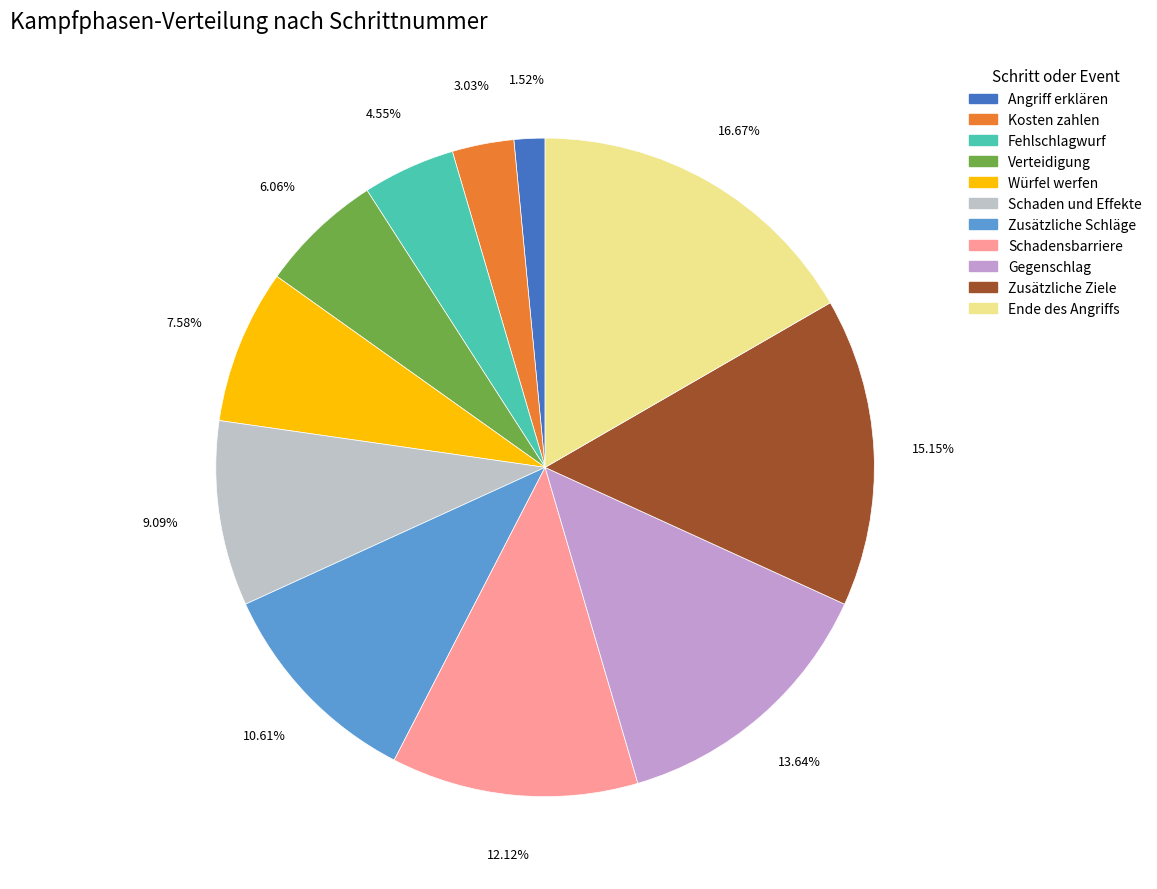

To the nearest percent, what is the average slice percentage?

9%